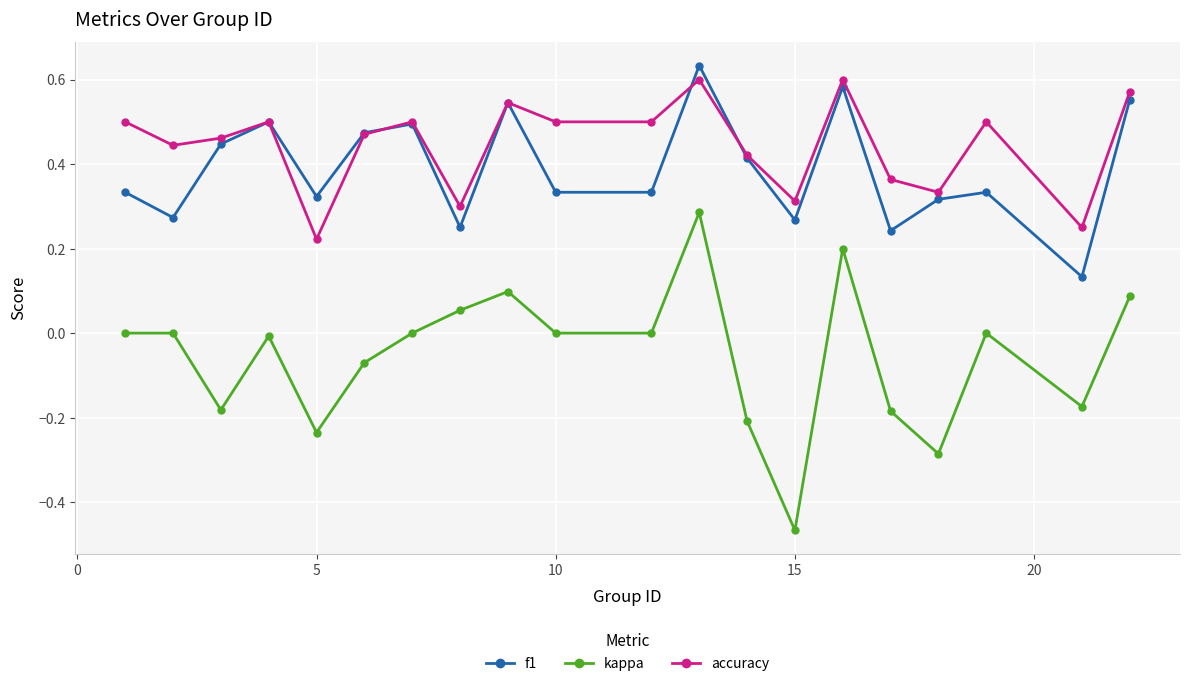

How many accuracy values are between 0 and 1?

20